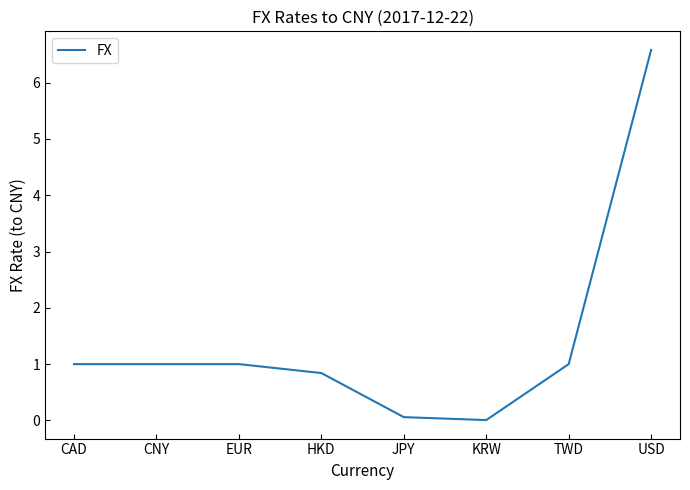

What is the change in value from CNY to JPY?

-0.9